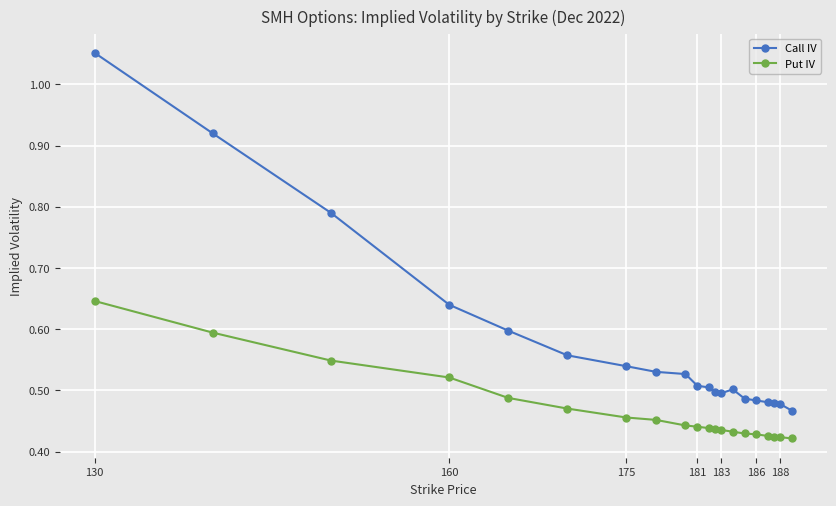

Which series has the largest total across all categories?

Call IV